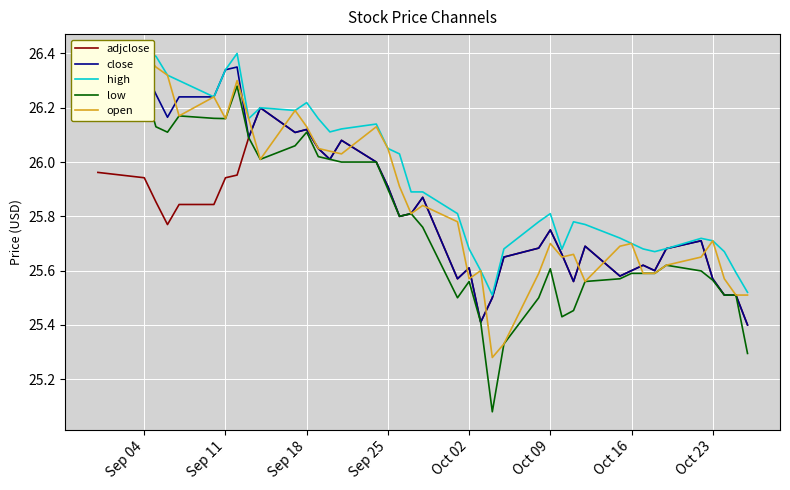

True or false: adjclose and high intersect in this chart.

False